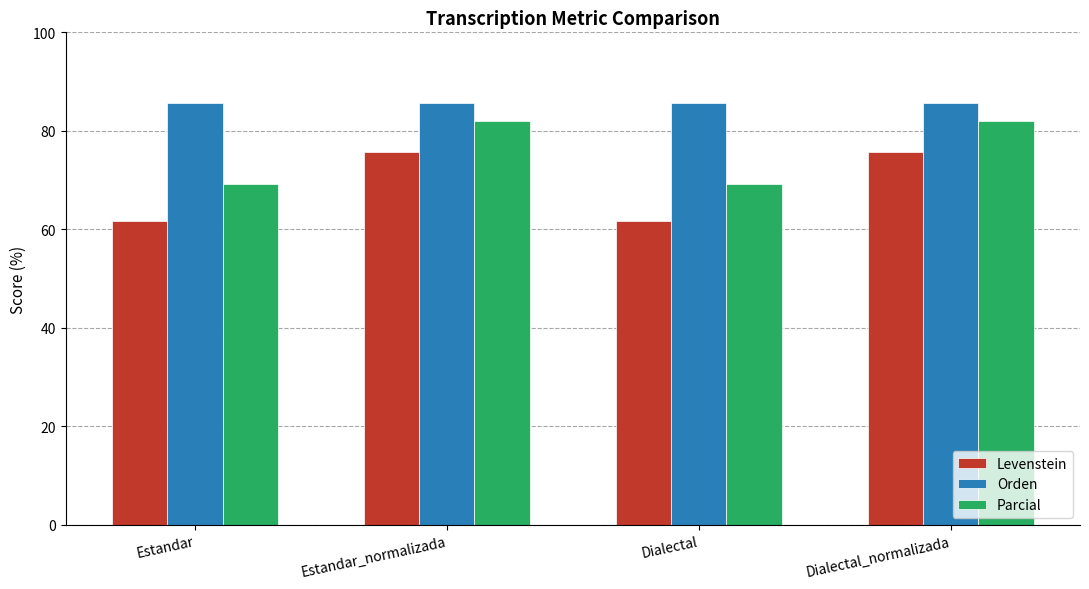

Which series has the largest range (max minus min)?

Levenstein